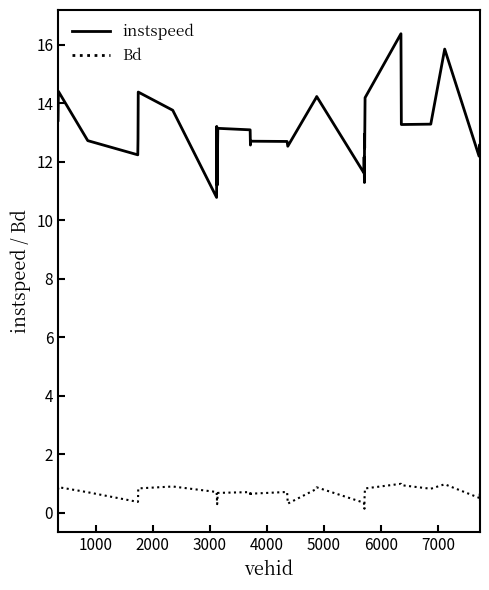

Rank the series by their maximum value, from lowest to highest.

Bd, instspeed